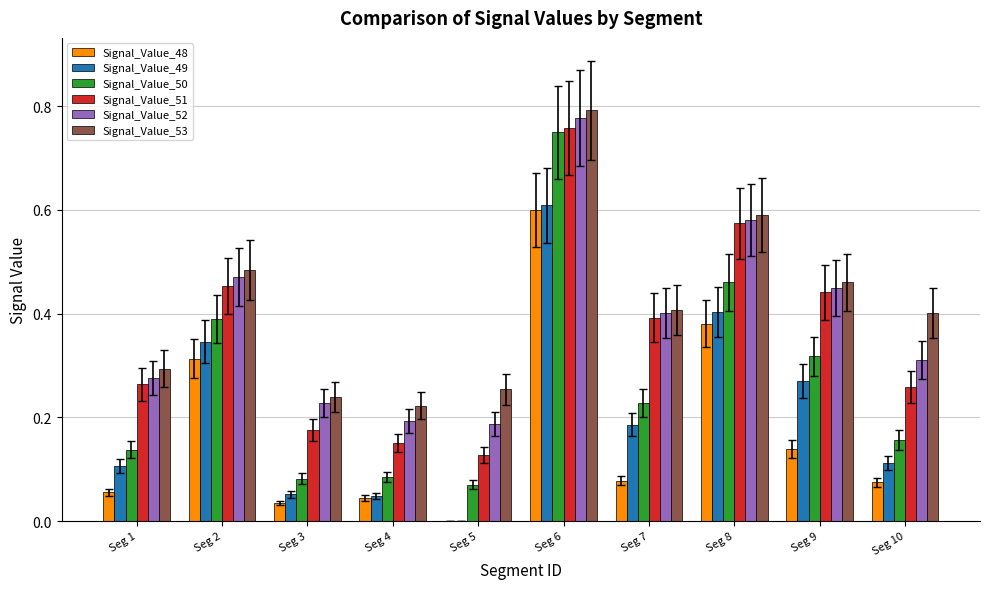

Which label corresponds to the largest value in the chart?

Seg 6